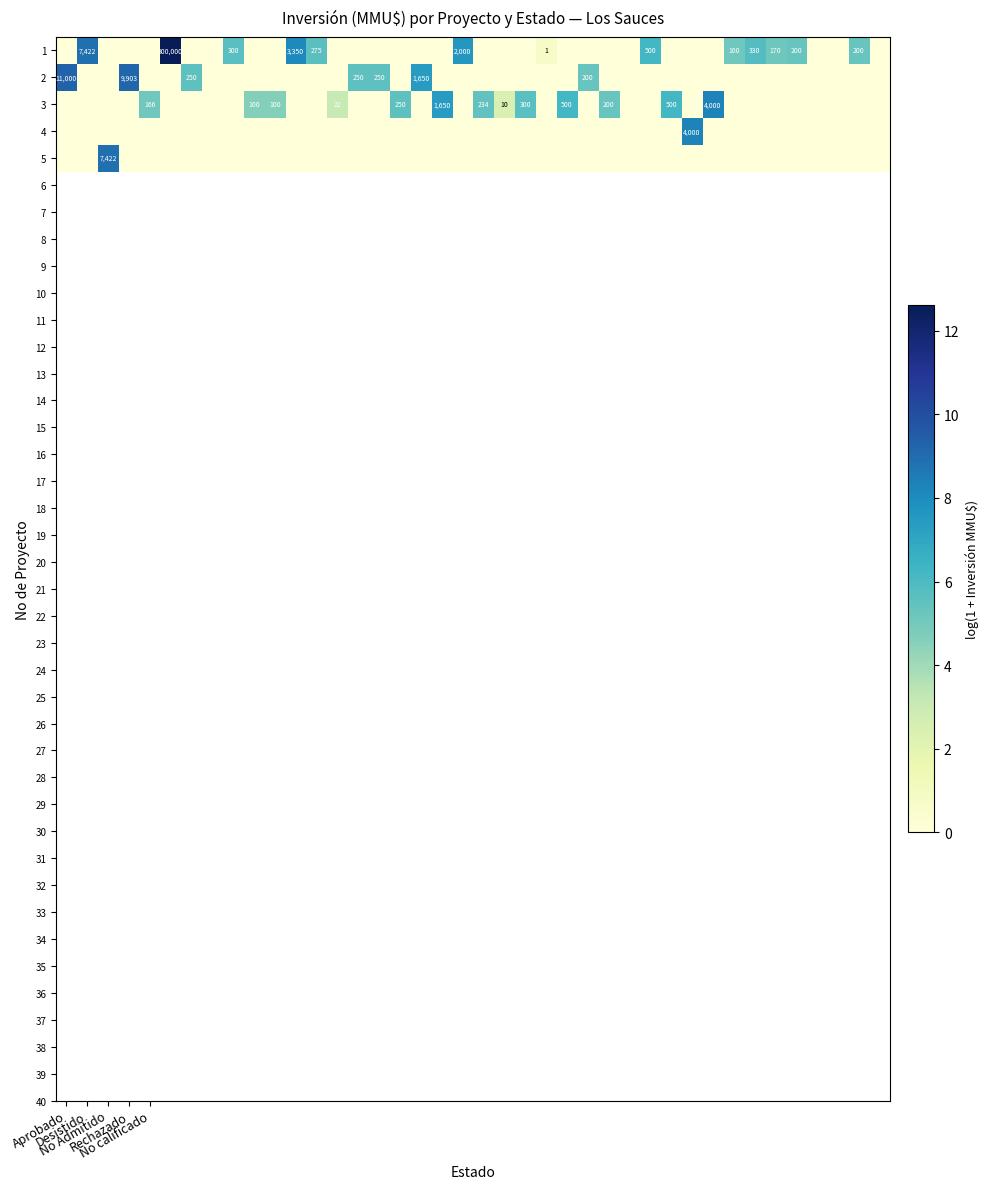

At which category is the sum across all series the highest?

5